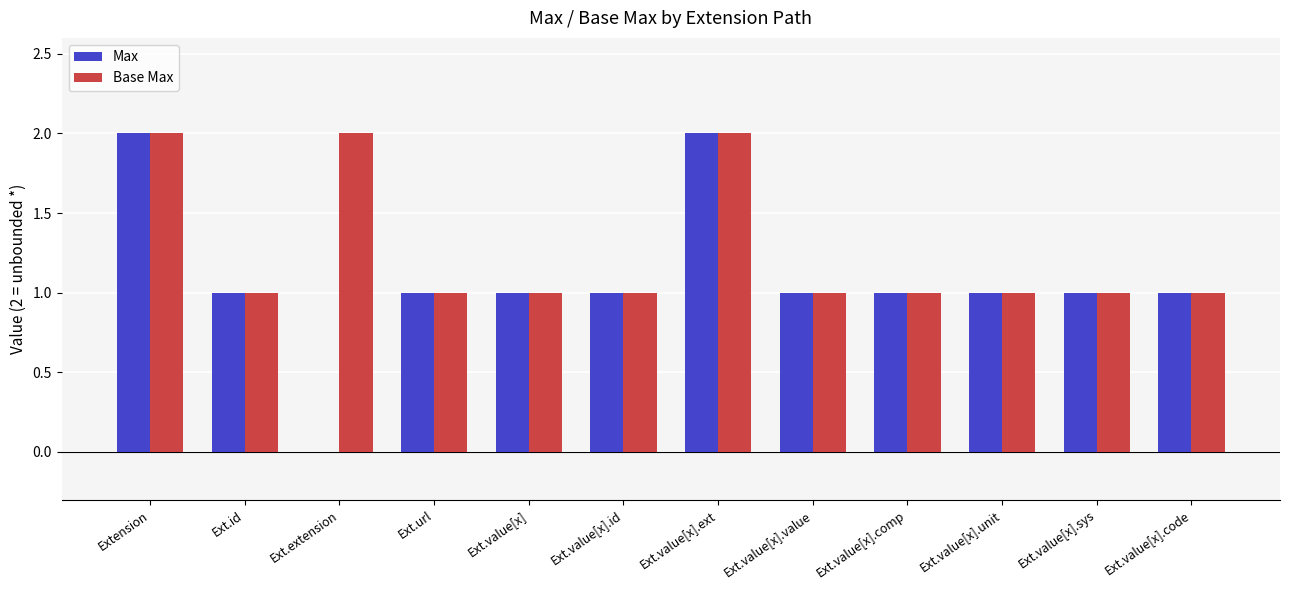

How many distinct data groups are displayed?

2